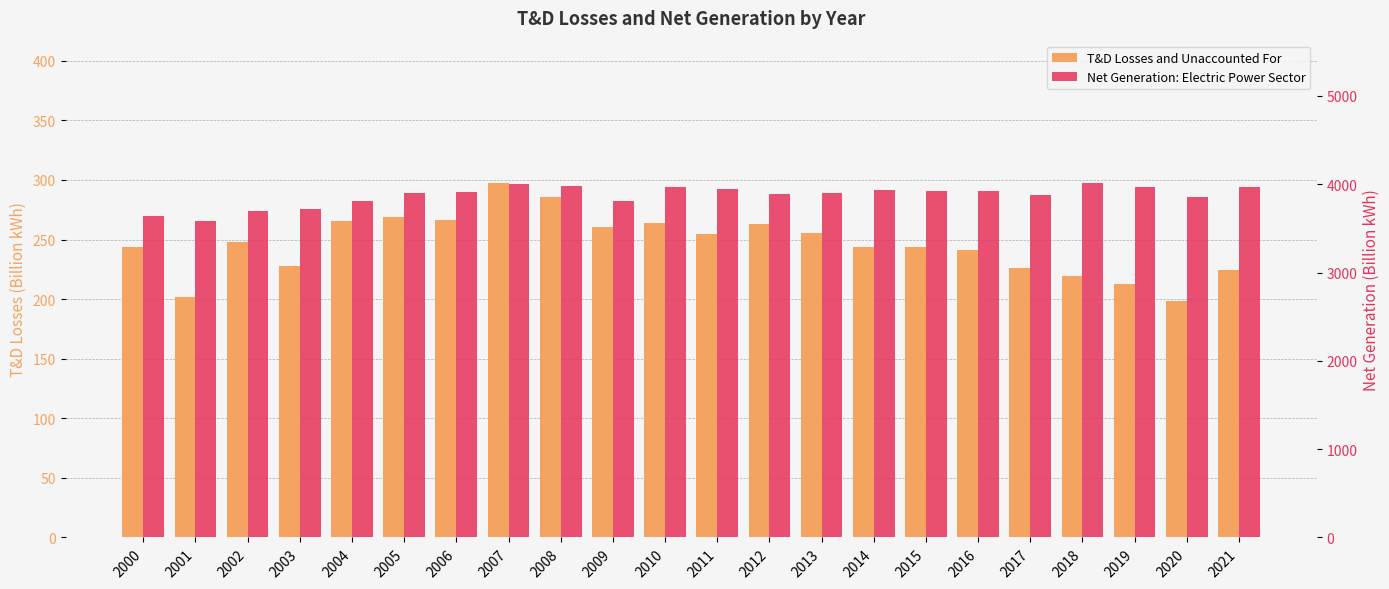

What is the greatest value displayed?

4018.2